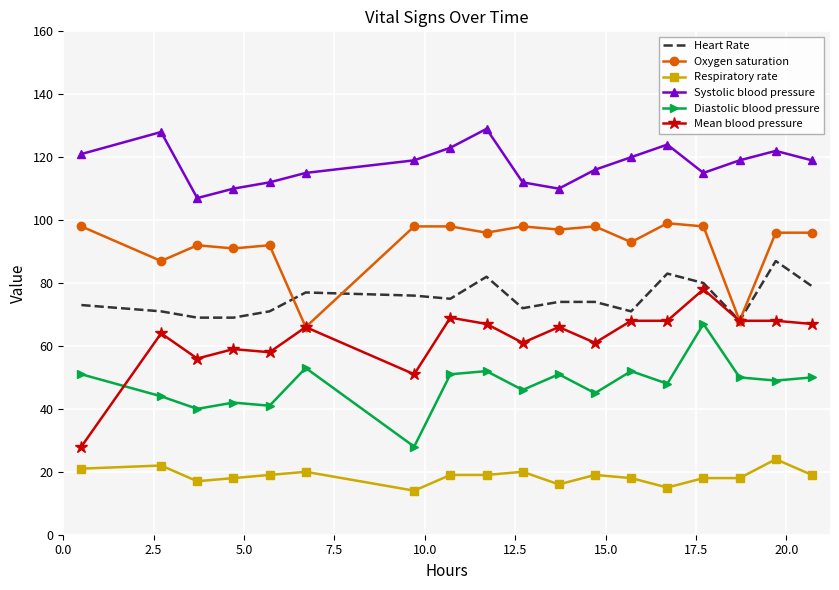

Which series has the largest range (max minus min)?

Mean blood pressure